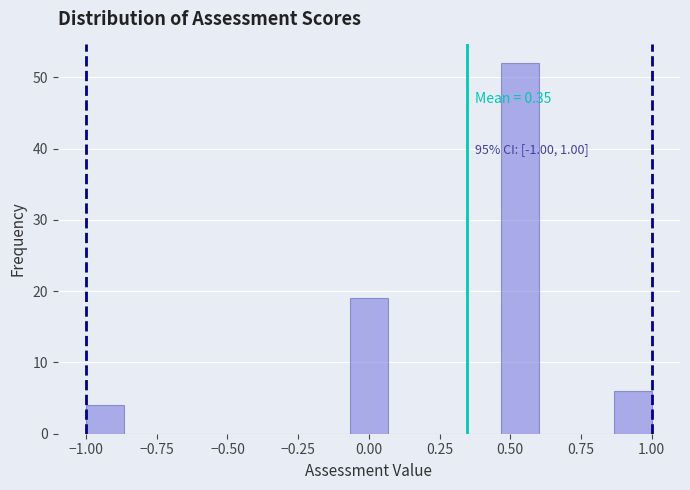

Read against the x-axis, roughly where is the centre of the tallest bar?

0.55